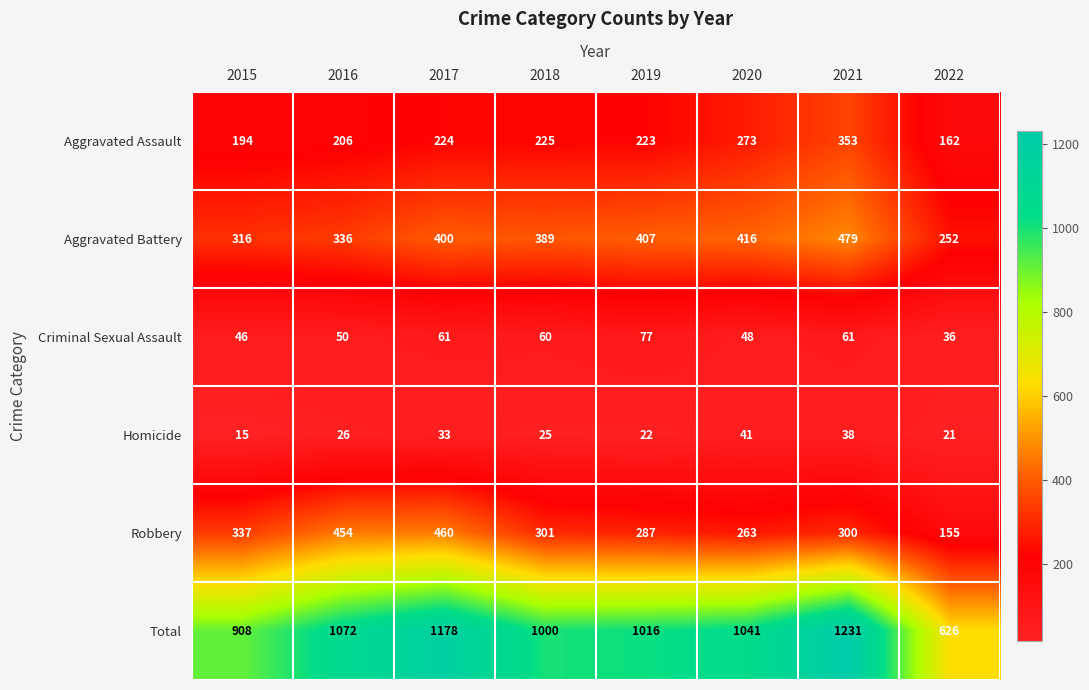

List the series in order of their peak value, lowest first.

Homicide, Criminal Sexual Assault, Aggravated Assault, Robbery, Aggravated Battery, Total